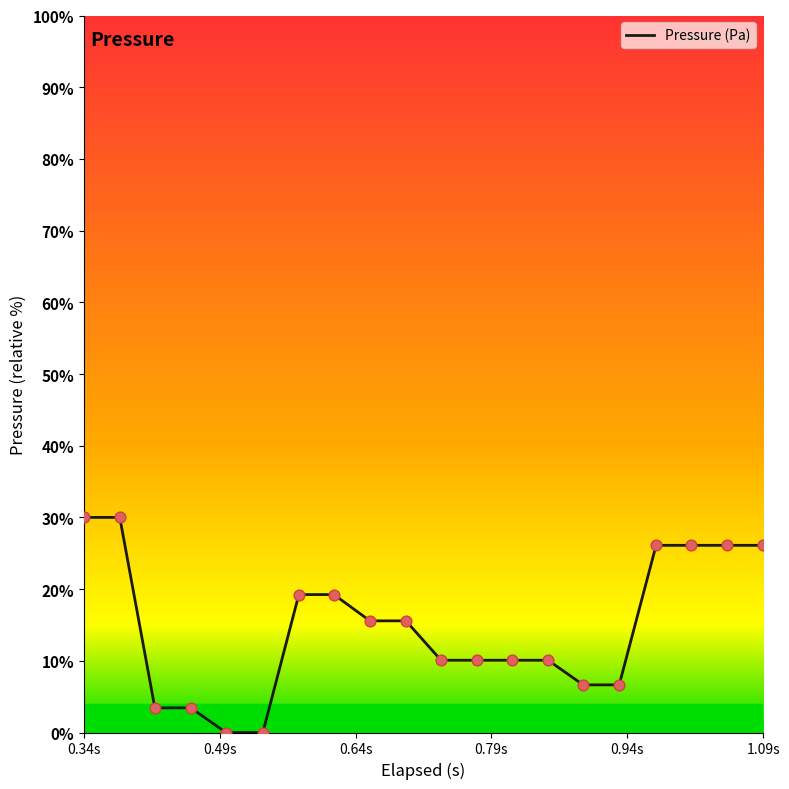

What is the maximum value shown in the chart?

30.0